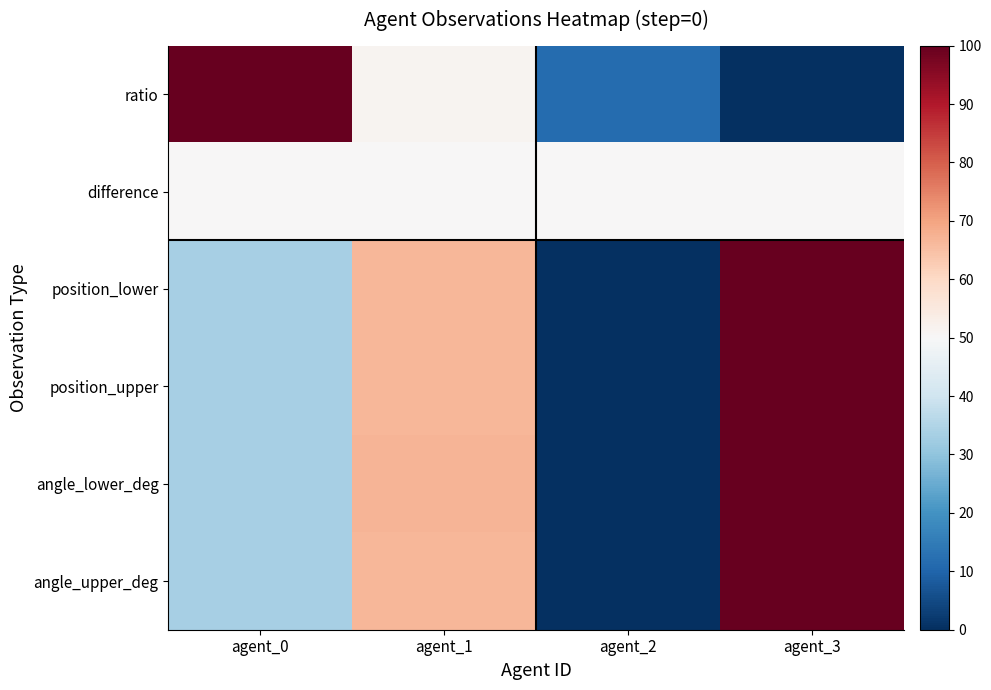

Reading left to right, extract all data points from this chart.

ratio: agent_0=100.0	agent_1=51.4	agent_2=11.7	agent_3=0.0
difference: agent_0=50.0	agent_1=50.0	agent_2=50.0	agent_3=50.0
position_lower: agent_0=33.3	agent_1=66.7	agent_2=0.0	agent_3=100.0
position_upper: agent_0=33.3	agent_1=66.7	agent_2=0.0	agent_3=100.0
angle_lower_deg: agent_0=33.4	agent_1=66.9	agent_2=0.0	agent_3=100.0
angle_upper_deg: agent_0=33.4	agent_1=66.6	agent_2=0.0	agent_3=100.0